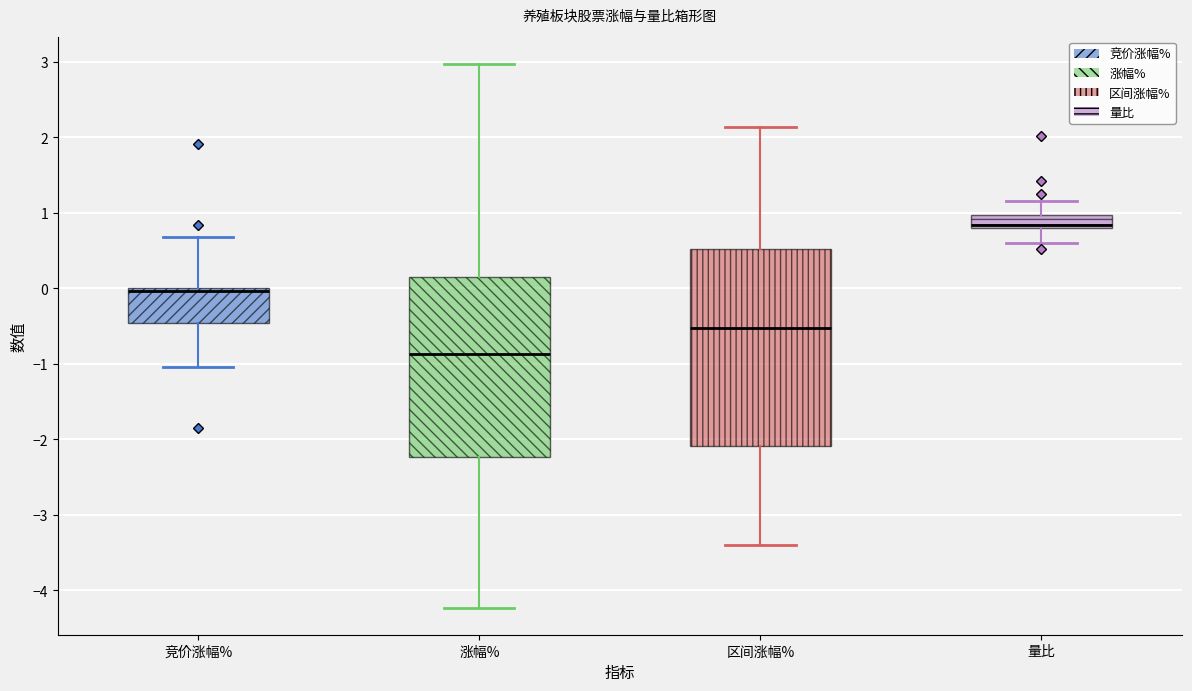

Reading left to right, read every box against the y-axis: the position of its median line, the range the box covers, and the ends of its whiskers. The values are not printed on the chart, so give them approximately, as read against the axis.

竞价涨幅%: median 0.0 (just below the box's upper edge), box -0.5 to 0.0, whiskers -1.0 to 0.7
涨幅%: median -0.9, box -2.2 to 0.1, whiskers -4.2 to 3.0
区间涨幅%: median -0.5, box -2.1 to 0.5, whiskers -3.4 to 2.1
量比: median 0.8 (just above the box's lower edge), box 0.8 to 1.0, whiskers 0.6 to 1.2